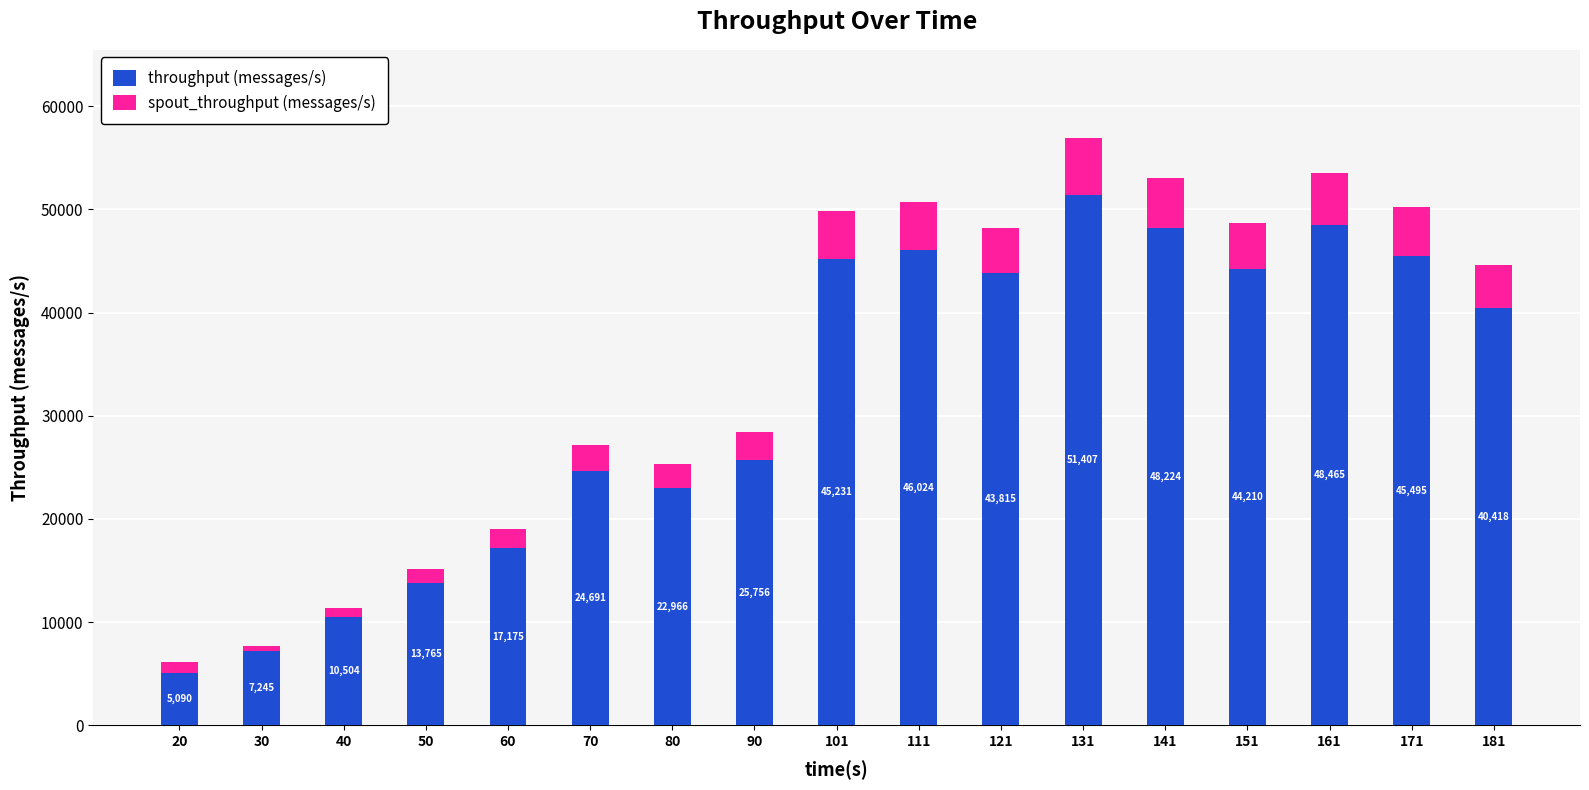

What are all the series names shown in the legend?

throughput (messages/s), spout_throughput (messages/s)